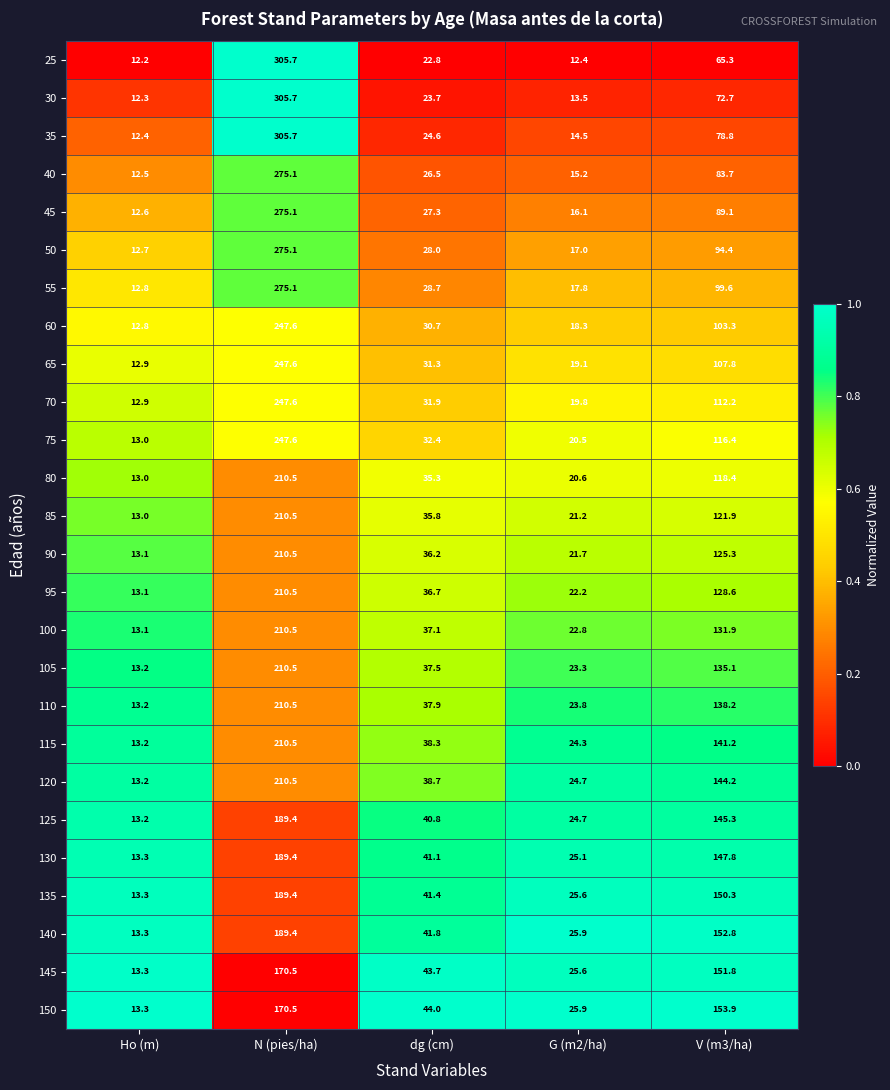

List the labels in order of 90 value, largest first.

N (pies/ha), V (m3/ha), dg (cm), G (m2/ha), Ho (m)